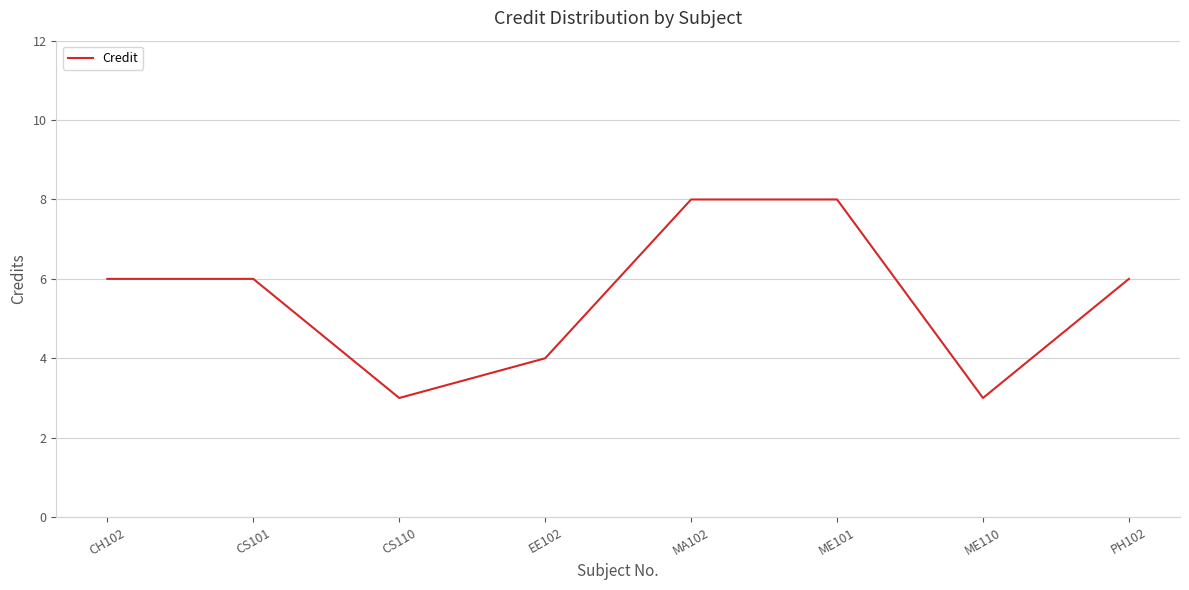

Approximately how many times larger is the value at EE102 compared to CS110?

1.3